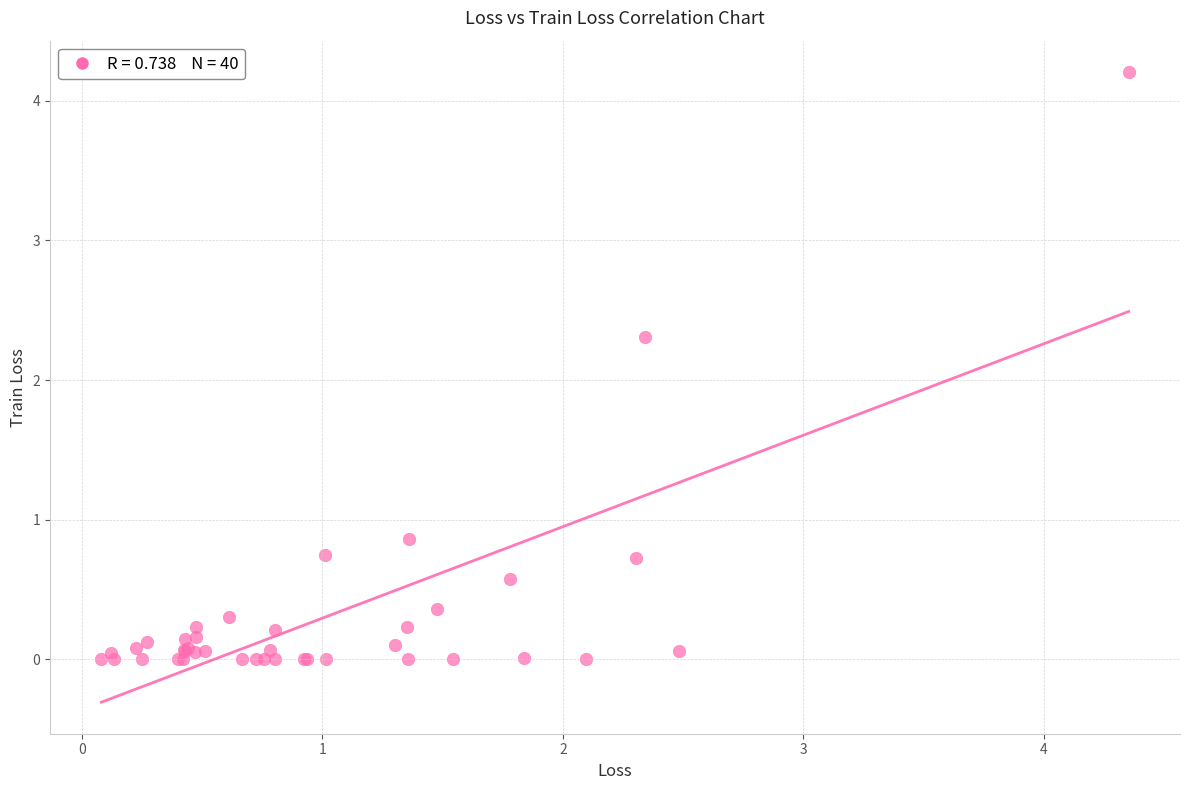

What Y value in the scatter plot is closest to 2?

2.3